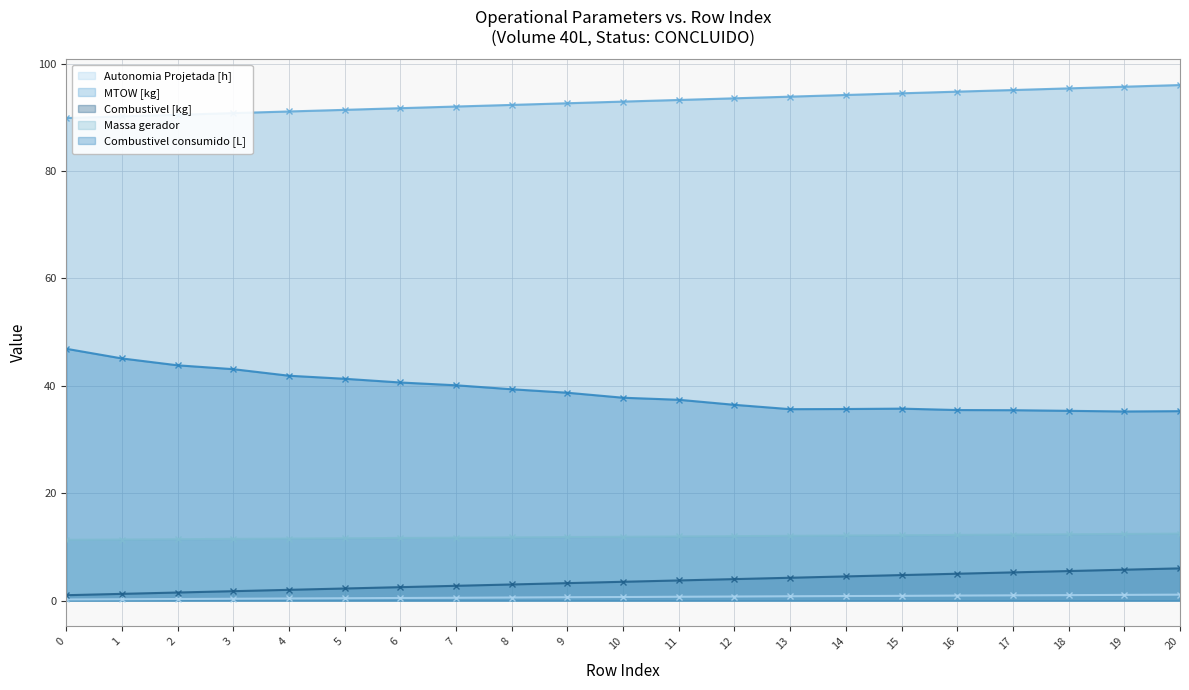

Is it true that Massa gerador equals 20.1 at 2?

False